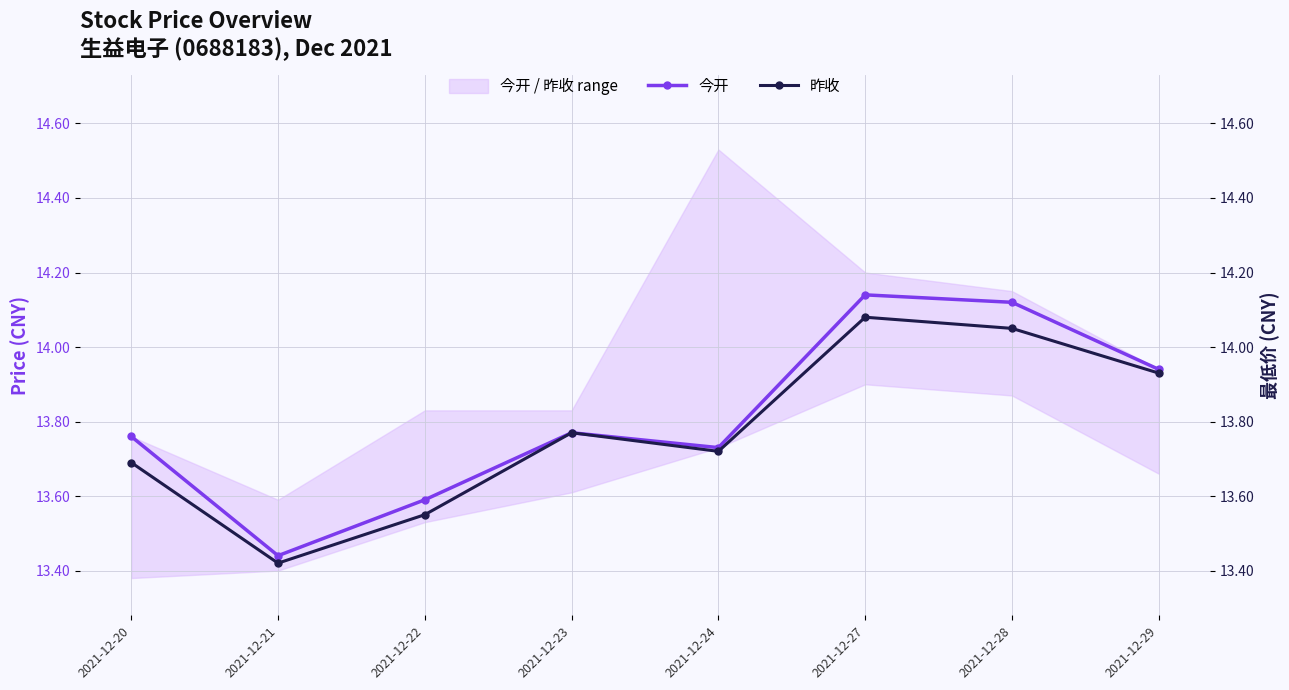

Read the 今开 value at 2021-12-21.

13.4